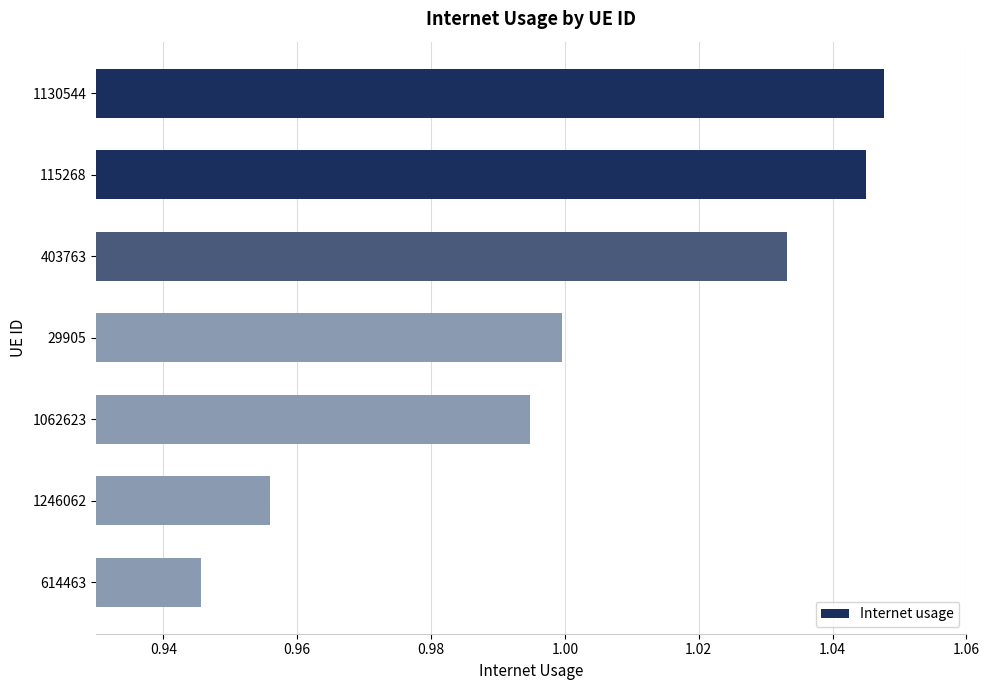

The chart shows a value of 1.3 at 614463. True or false?

False